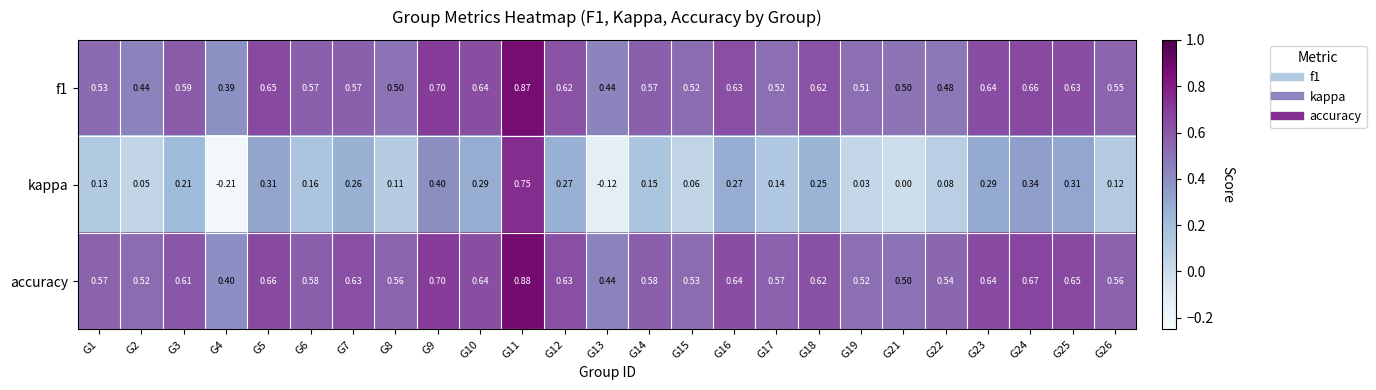

Which series has the widest spread of values?

kappa